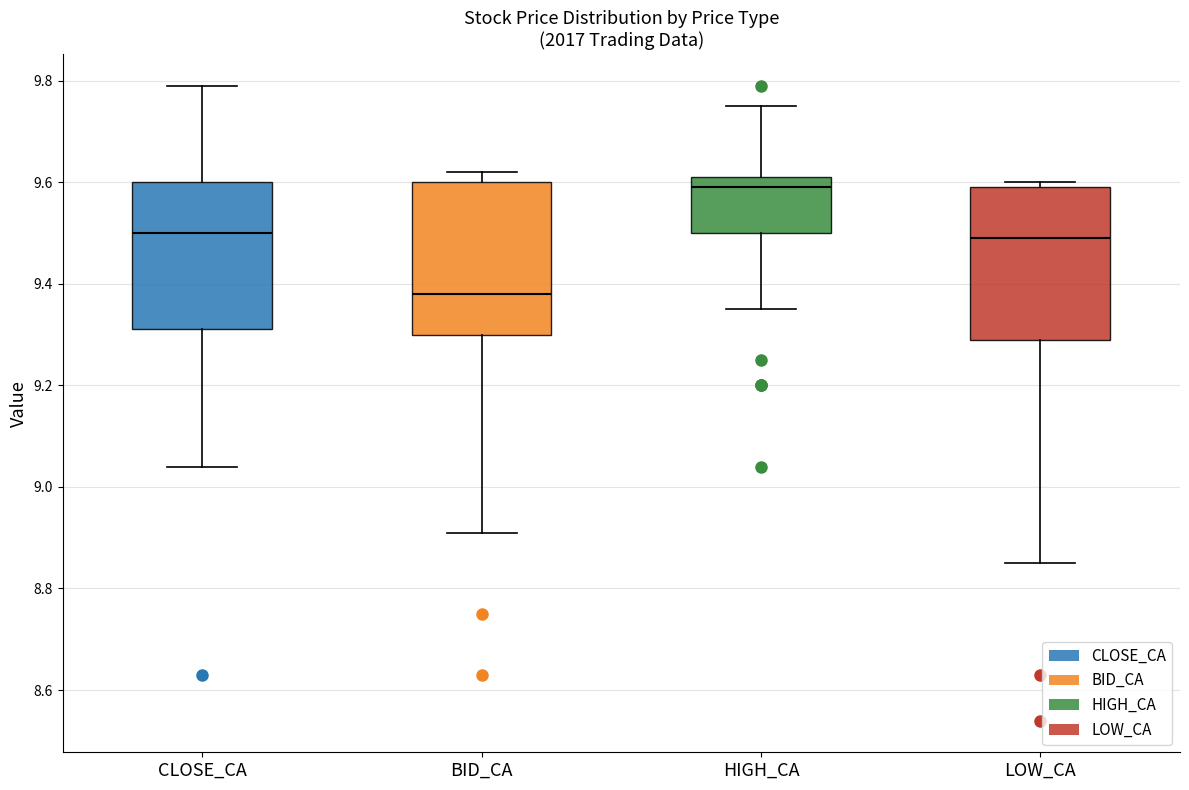

Where does the lower whisker of the box for BID_CA end on the y-axis? The values are not printed on the chart, so give them approximately, as read against the axis.

8.92